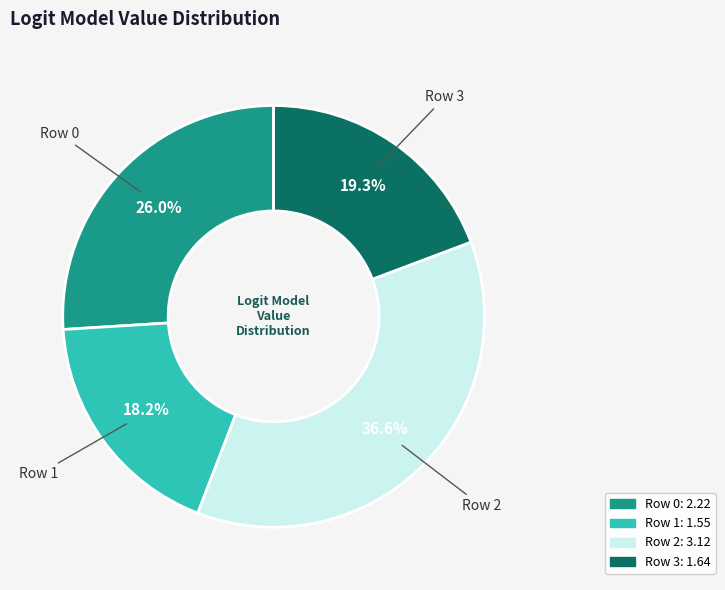

How many slices are in this pie chart?

4